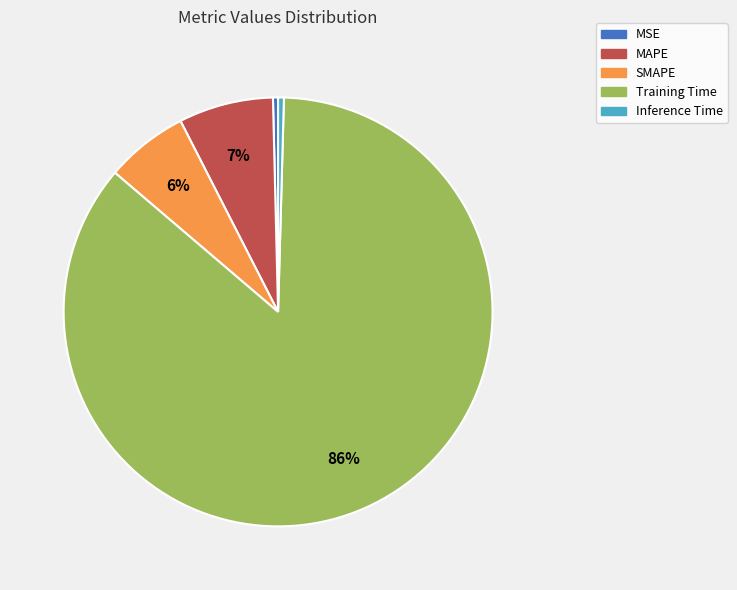

Which slice is the largest?

Training Time